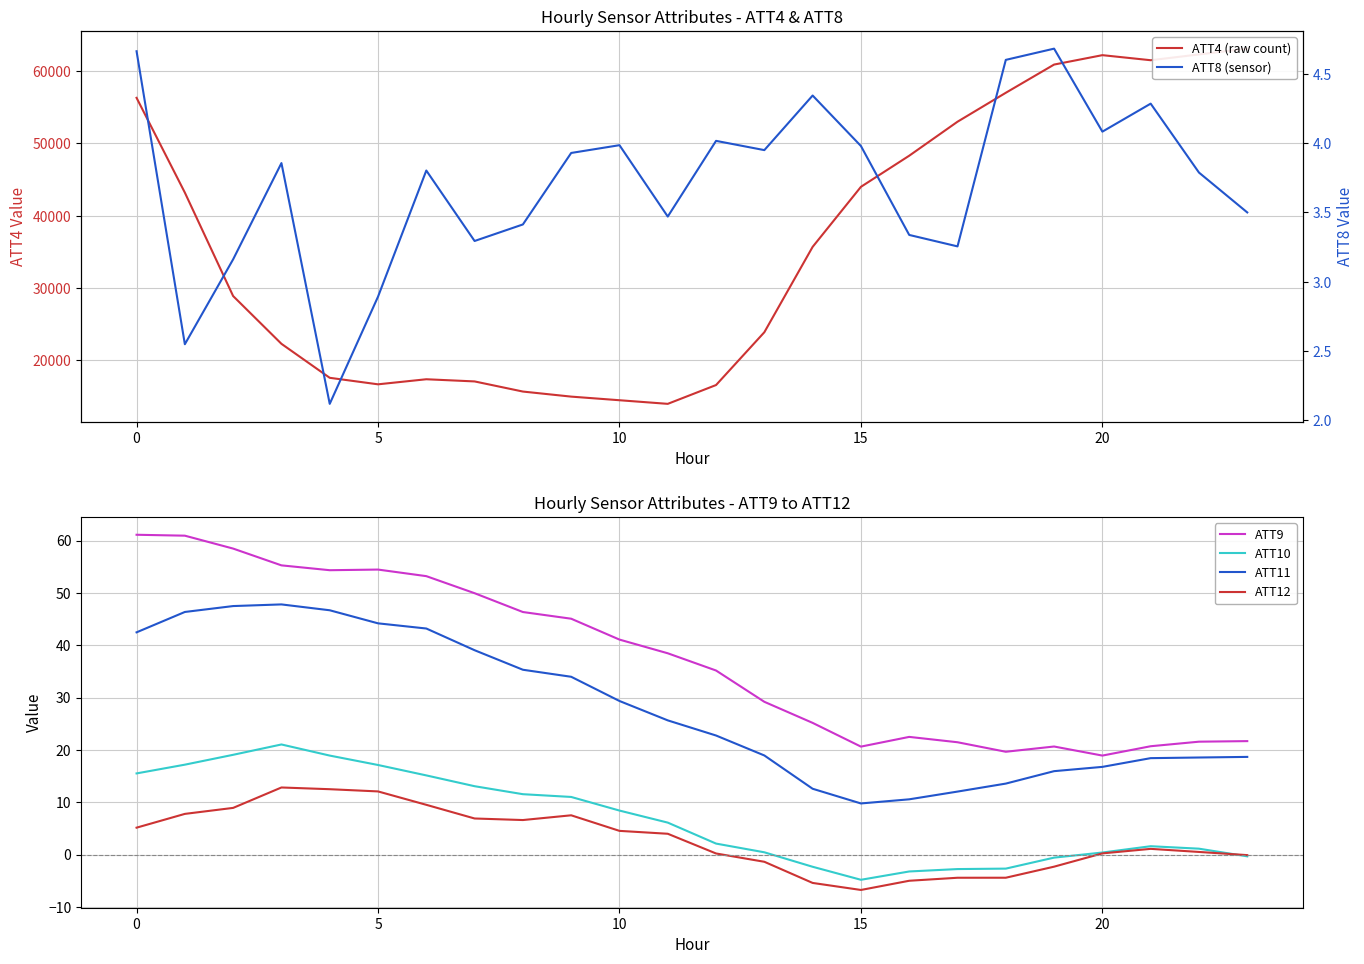

True or false: ATT9 has a value of 60.9 at 10.

False